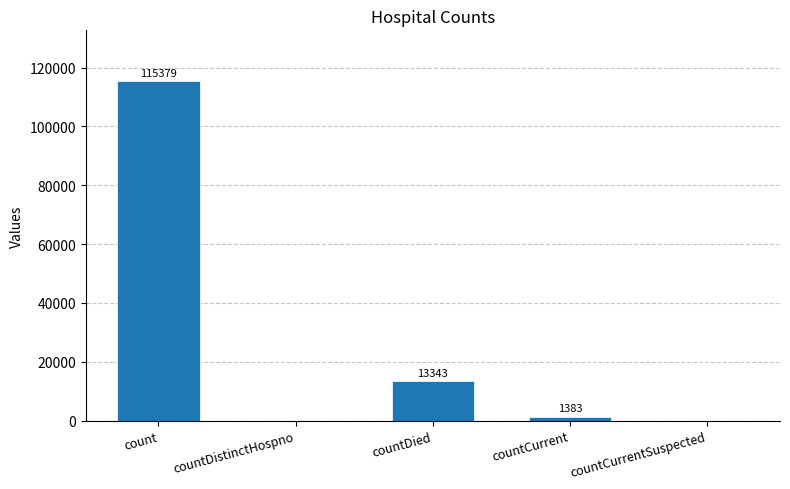

What value does the data have at count, to the nearest 100?

115400